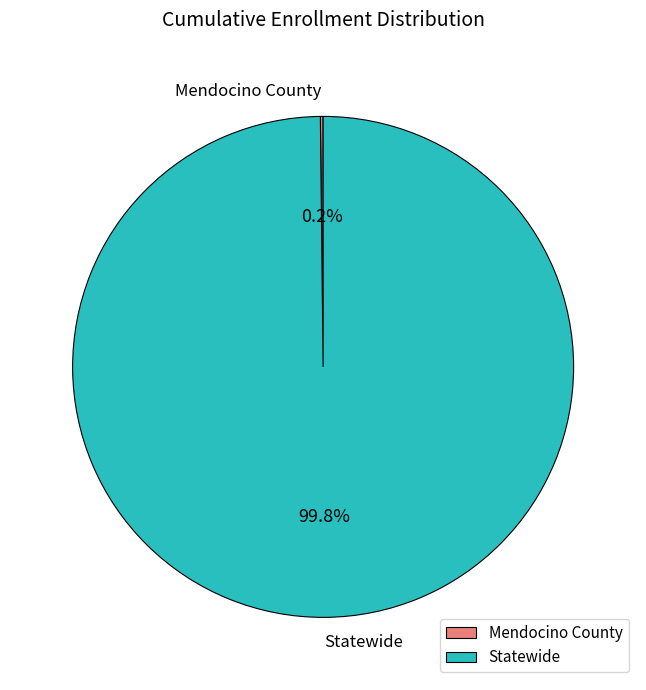

Which slice is the largest?

Statewide